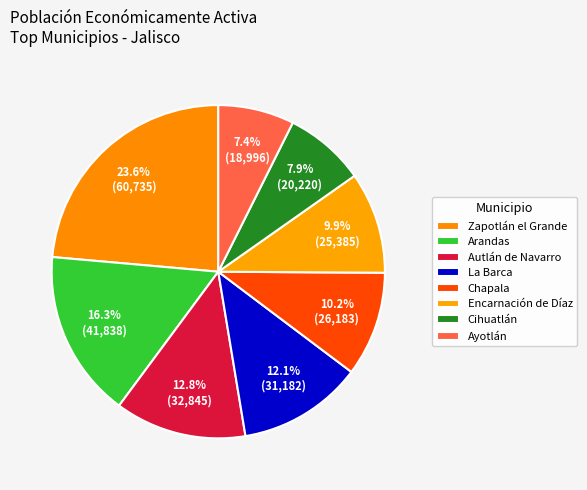

Is there any slice that represents more than half of the pie?

No